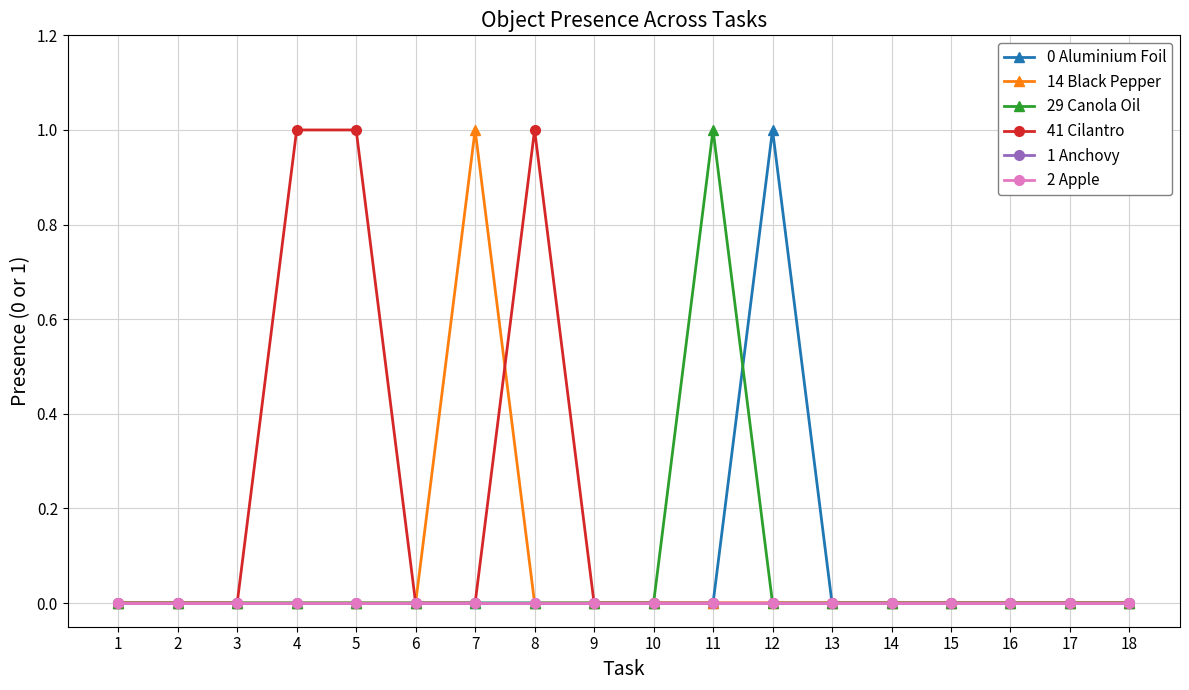

Between 12 and 18, which series saw the biggest shift?

0 Aluminium Foil